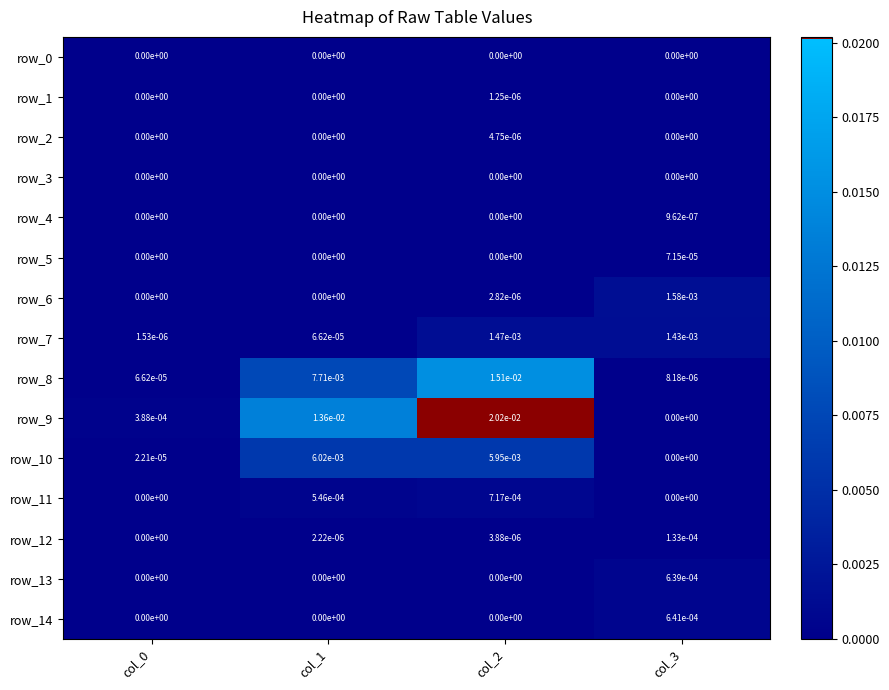

Is it true that row_8 equals 0.0 at col_3?

True